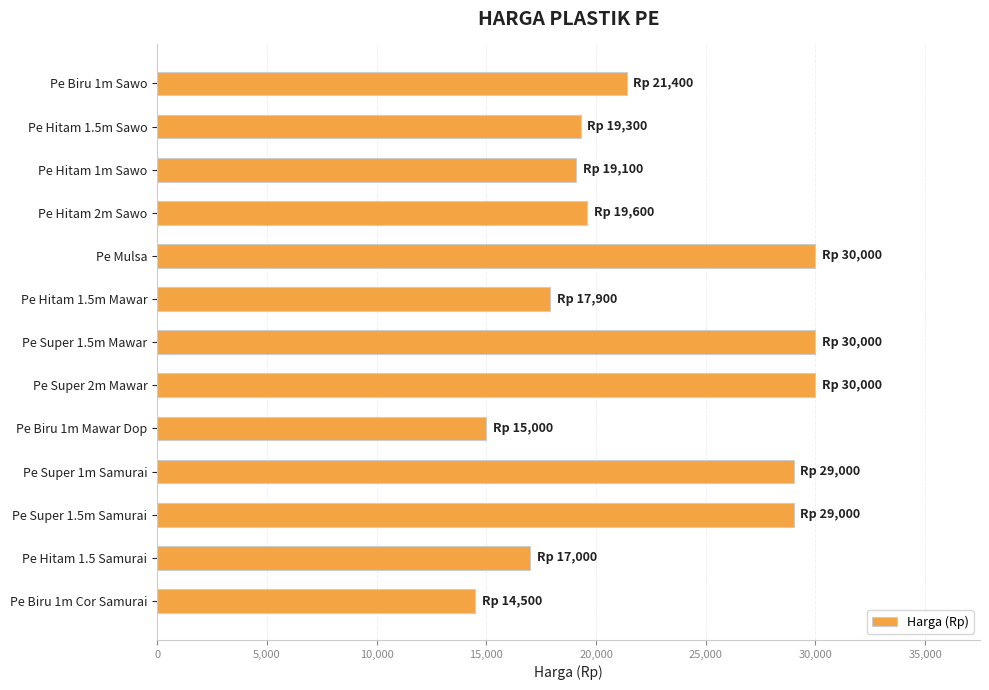

What is the difference between the maximum and second lowest values?

15000